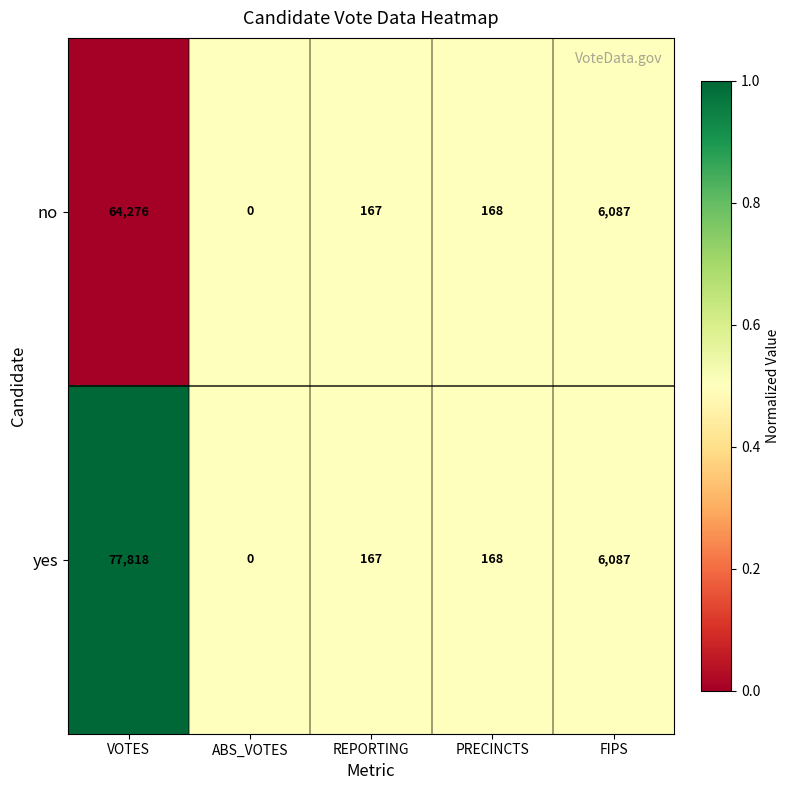

Which series has the largest total across all categories?

yes